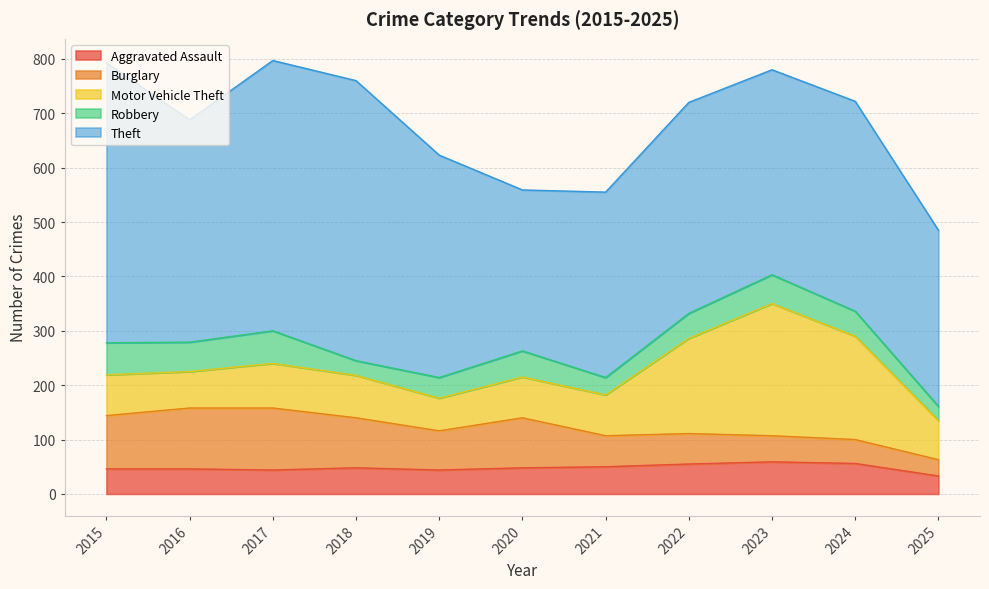

Is it true that Robbery equals 85 at 2015?

False